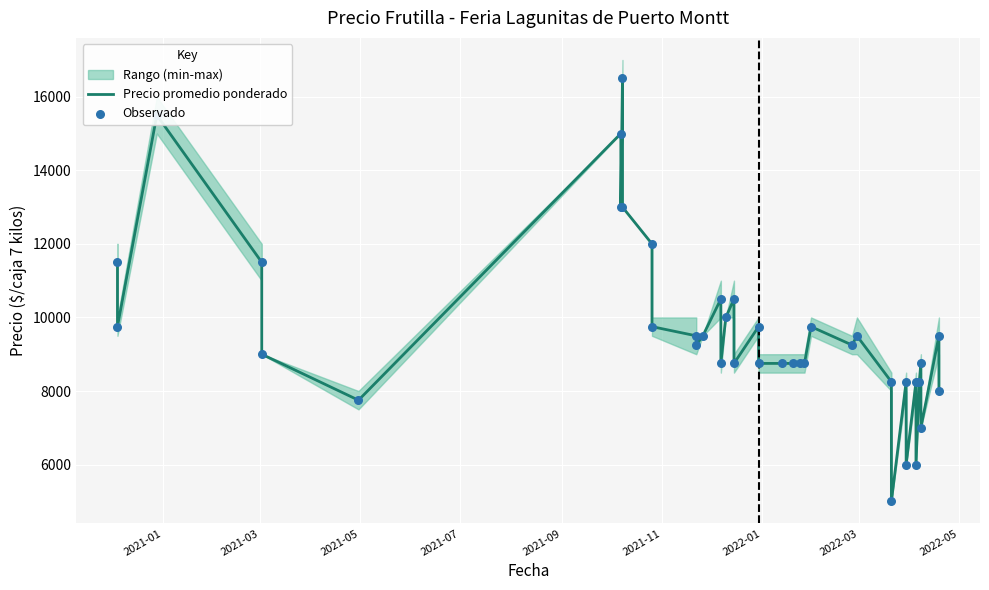

At how many categories does at least one series exceed 11673?

6